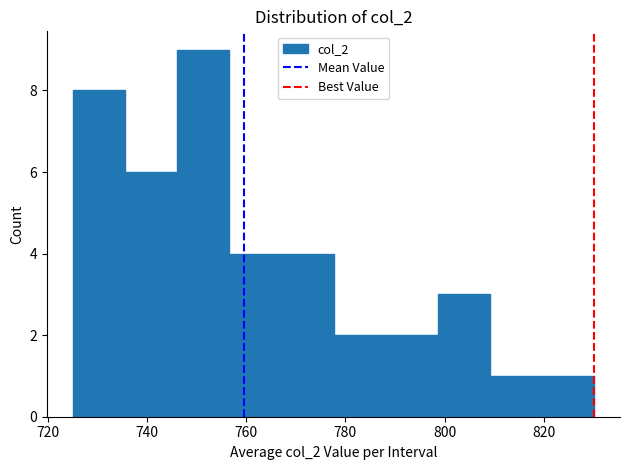

Over which range of the x-axis is the bar tallest?

746 to 756